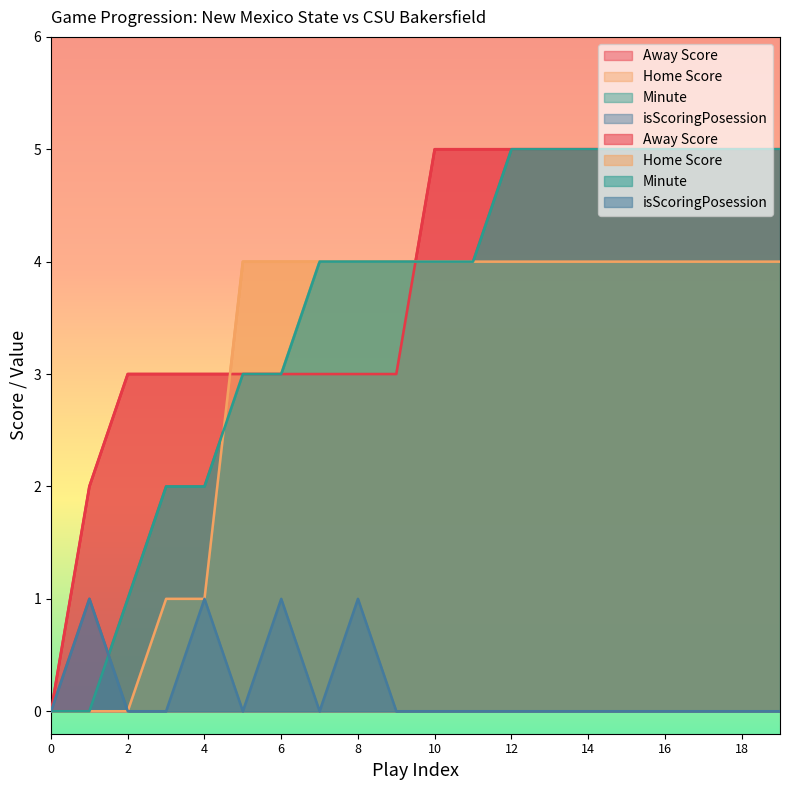

Which series has the largest total across all categories?

Away Score